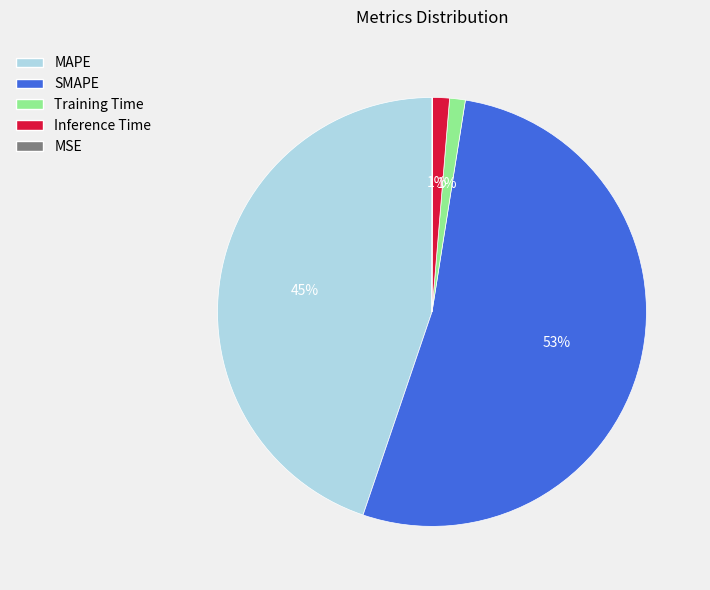

Combined, do Training Time and Inference Time account for over 50%?

No